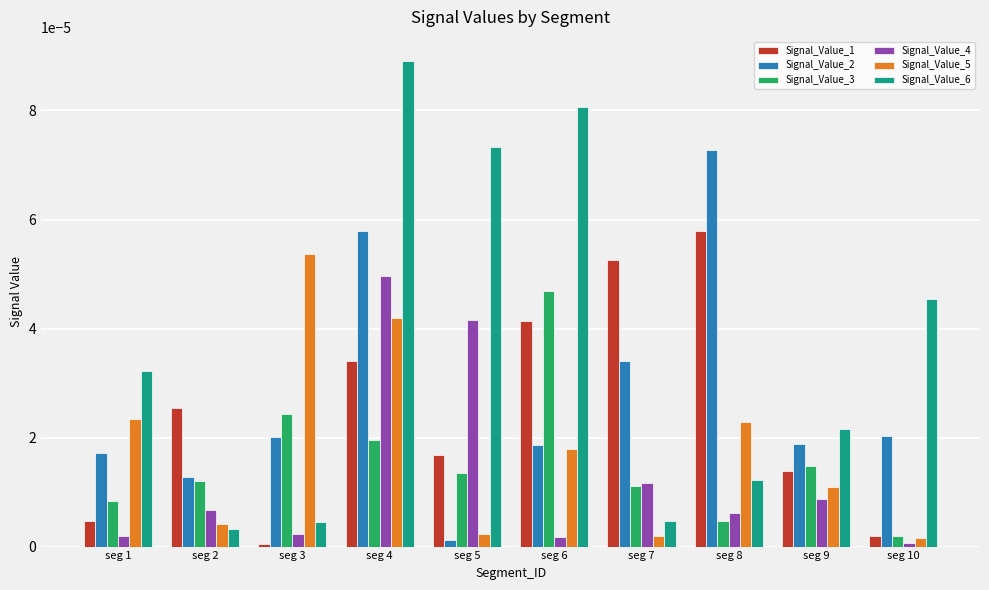

At which category is the sum across all series the highest?

seg 4